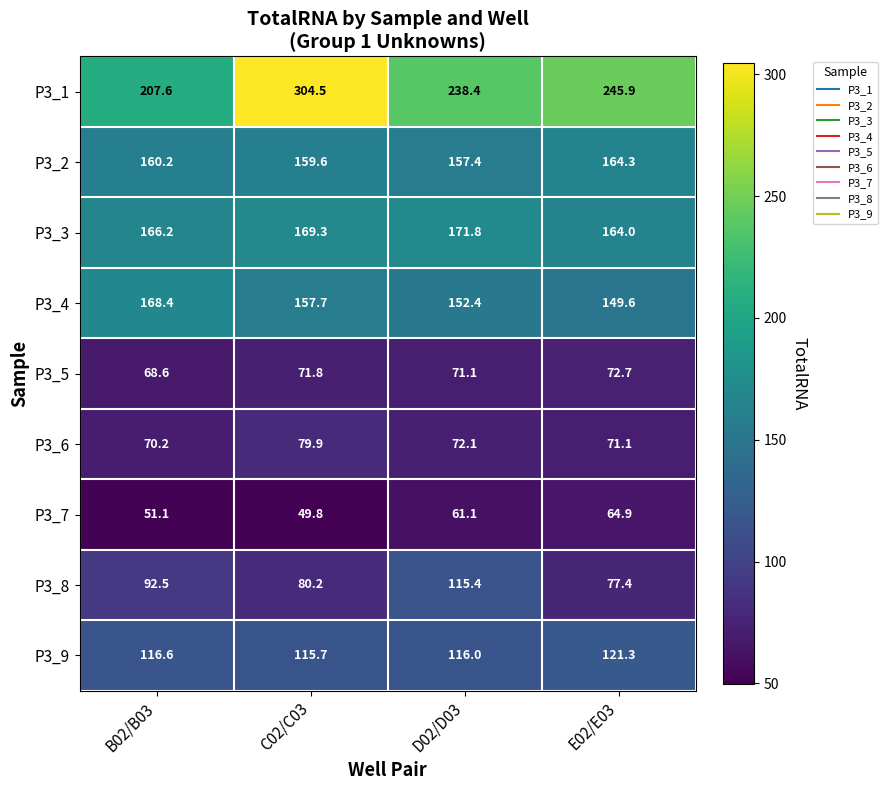

Where does the P3_2 series first go above 160?

B02/B03